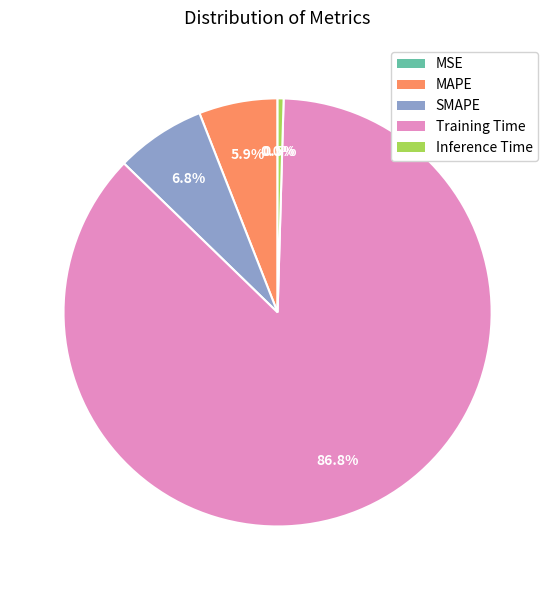

Which slice is the largest?

Training Time